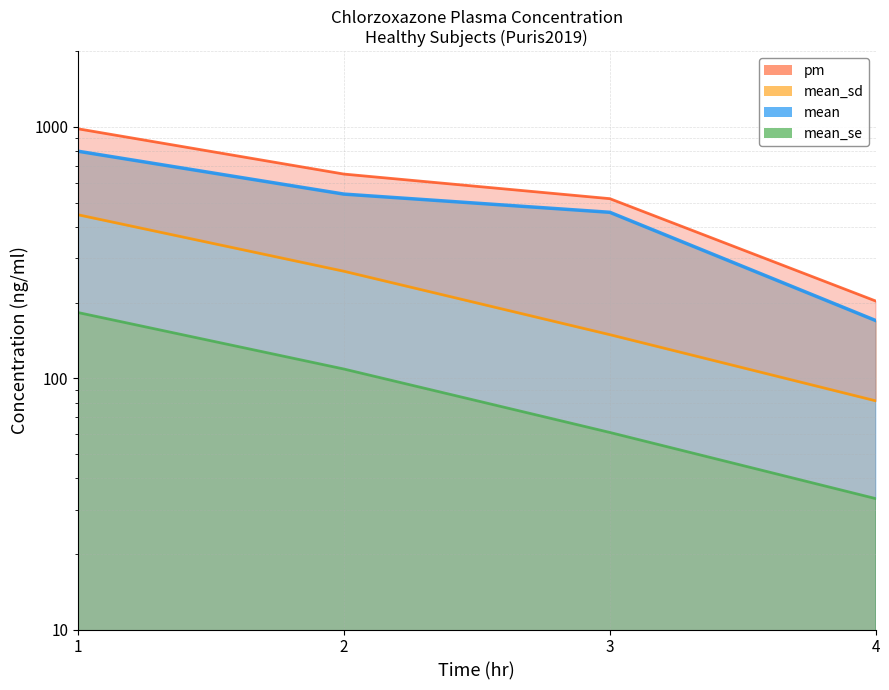

True or false: mean and mean_sd intersect in this chart.

False